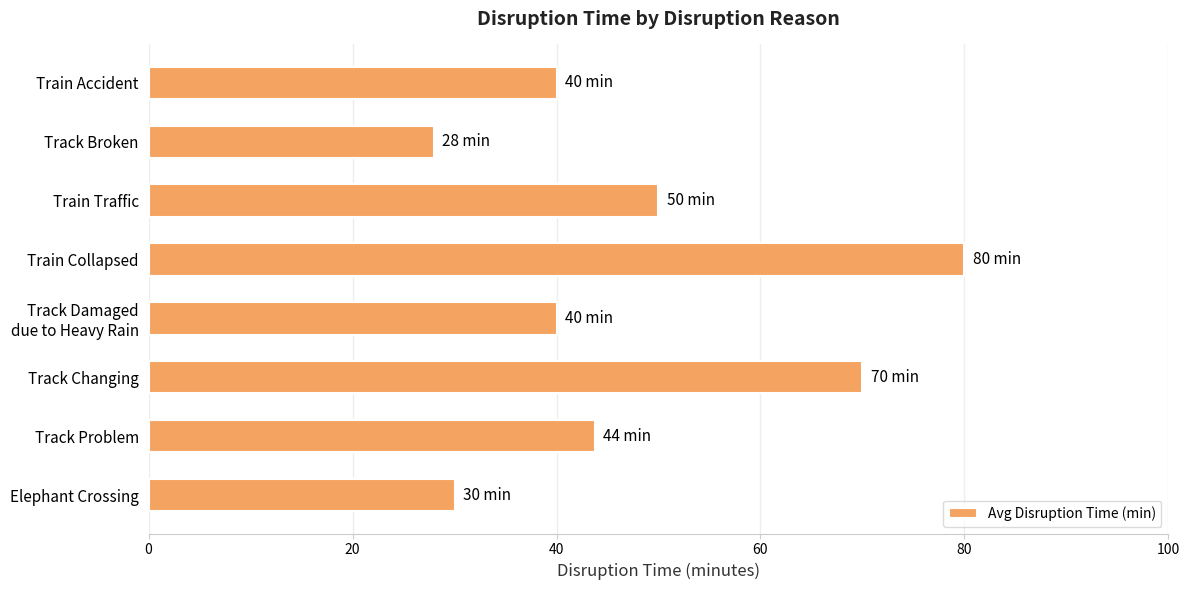

What value does the data have at Train Accident?

40.0